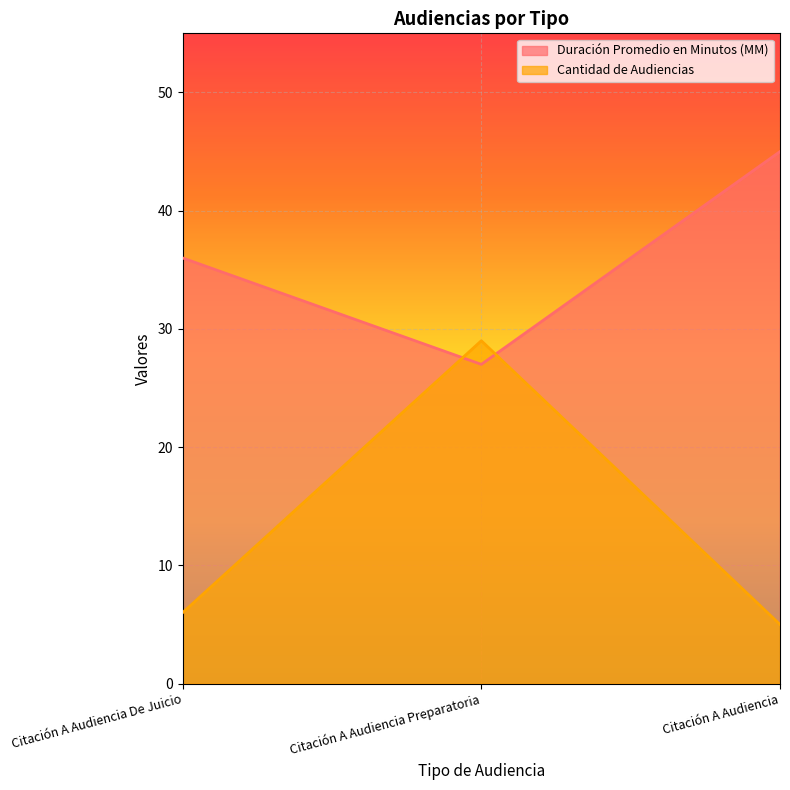

Which series has the largest total across all categories?

Duración Promedio en Minutos (MM)